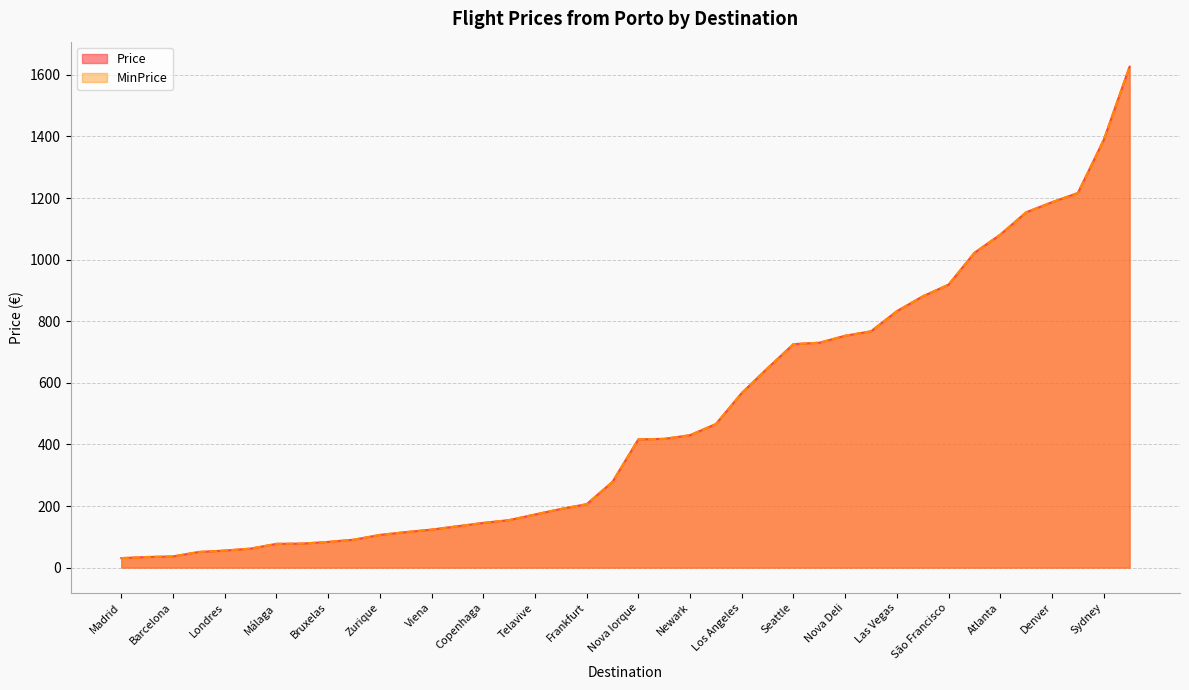

Is the value of MinPrice at Singapura greater than the value of Price at Dubai?

Yes